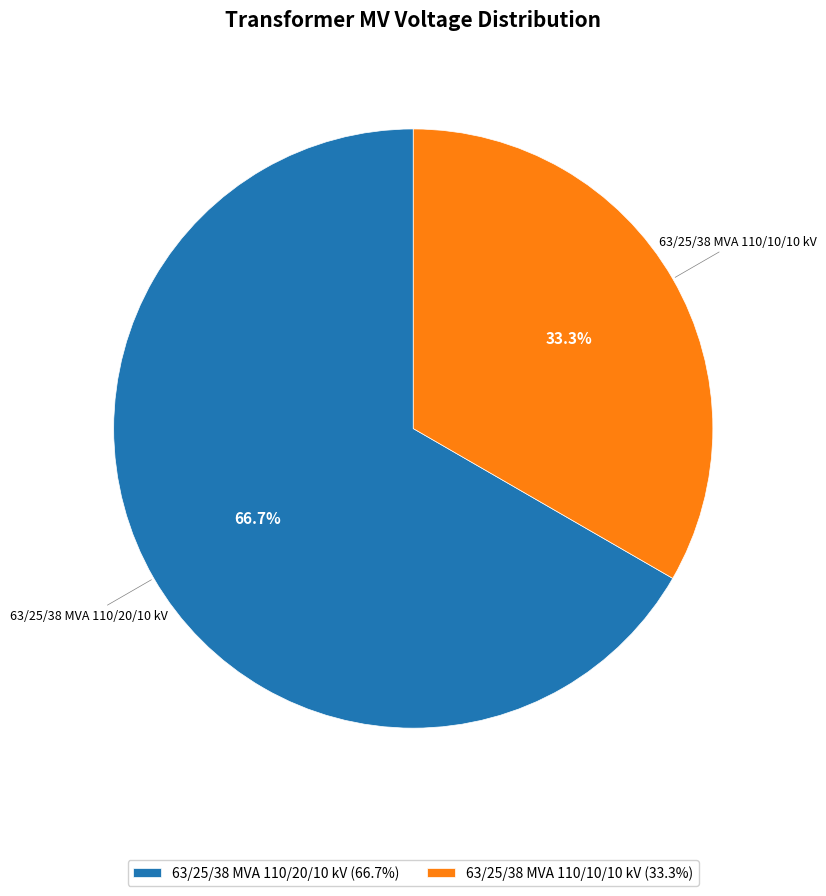

To the nearest percent, what is the combined percentage of 63/25/38 MVA 110/10/10 kV and 63/25/38 MVA 110/20/10 kV?

100%